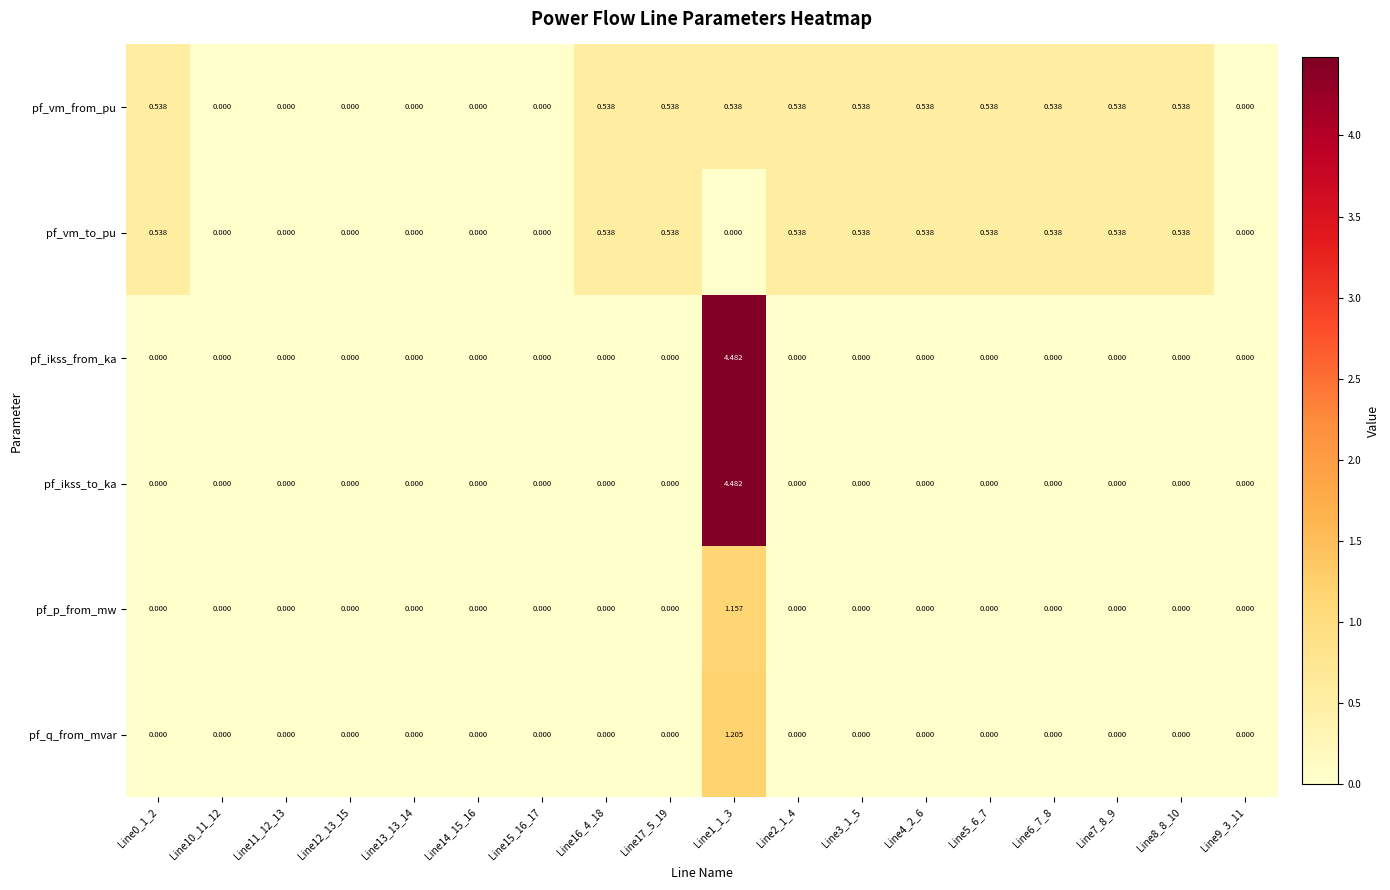

Which series has the largest total across all categories?

pf_vm_from_pu